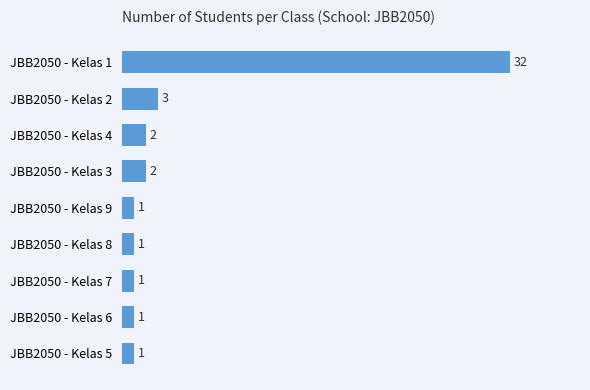

True or false: the data shows 54 at JBB2050 - Kelas 1.

False